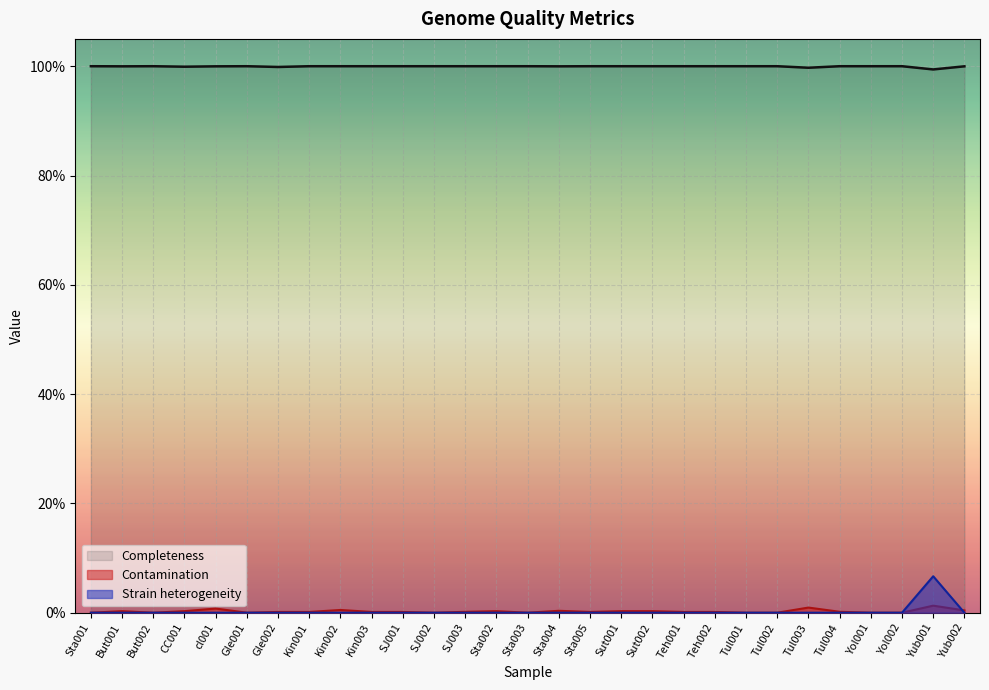

Reading left to right, transcribe all the data shown in this chart.

Completeness (line): Sta001=100.0	But001=100.0	But002=100.0	CC001=99.9	cl001=100.0	Gle001=100.0	Gle002=99.9	Kin001=100.0	Kin002=100.0	Kin003=100.0	SJ001=100.0	SJ002=100.0	SJ003=100.0	Sta002=100.0	Sta003=100.0	Sta004=100.0	Sta005=100.0	Sut001=100.0	Sut002=100.0	Teh001=100.0	Teh002=100.0	Tul001=100.0	Tul002=100.0	Tul003=99.7	Tul004=100.0	Yol001=100.0	Yol002=100.0	Yub001=99.4	Yub002=100.0
Contamination (line): Sta001=0.0	But001=0.3	But002=0.0	CC001=0.3	cl001=0.8	Gle001=0.0	Gle002=0.1	Kin001=0.1	Kin002=0.5	Kin003=0.1	SJ001=0.1	SJ002=0.0	SJ003=0.2	Sta002=0.3	Sta003=0.0	Sta004=0.3	Sta005=0.1	Sut001=0.3	Sut002=0.3	Teh001=0.1	Teh002=0.1	Tul001=0.0	Tul002=0.0	Tul003=0.9	Tul004=0.2	Yol001=0.0	Yol002=0.0	Yub001=1.3	Yub002=0.4
Strain heterogeneity (line): Sta001=0.0	But001=0.0	But002=0.0	CC001=0.0	cl001=0.0	Gle001=0.0	Gle002=0.0	Kin001=0.0	Kin002=0.0	Kin003=0.0	SJ001=0.0	SJ002=0.0	SJ003=0.0	Sta002=0.0	Sta003=0.0	Sta004=0.0	Sta005=0.0	Sut001=0.0	Sut002=0.0	Teh001=0.0	Teh002=0.0	Tul001=0.0	Tul002=0.0	Tul003=0.0	Tul004=0.0	Yol001=0.0	Yol002=0.0	Yub001=6.7	Yub002=0.0